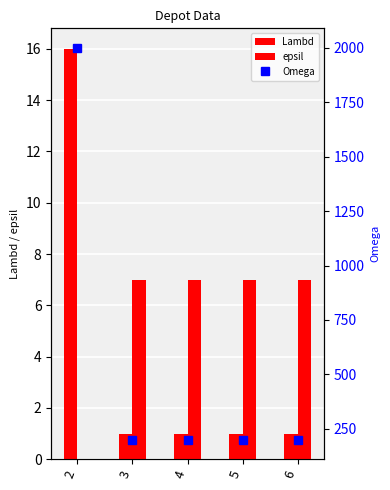

How many groups of bars are there?

5